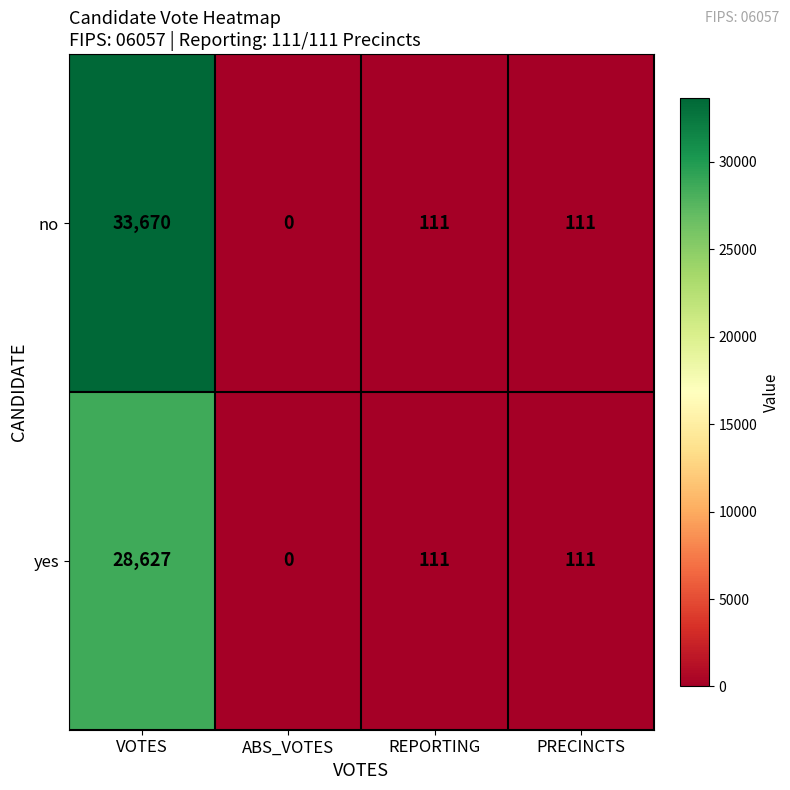

Reading left to right, what are all the values shown in this chart?

no: 33670	0	111	111
yes: 28627	0	111	111